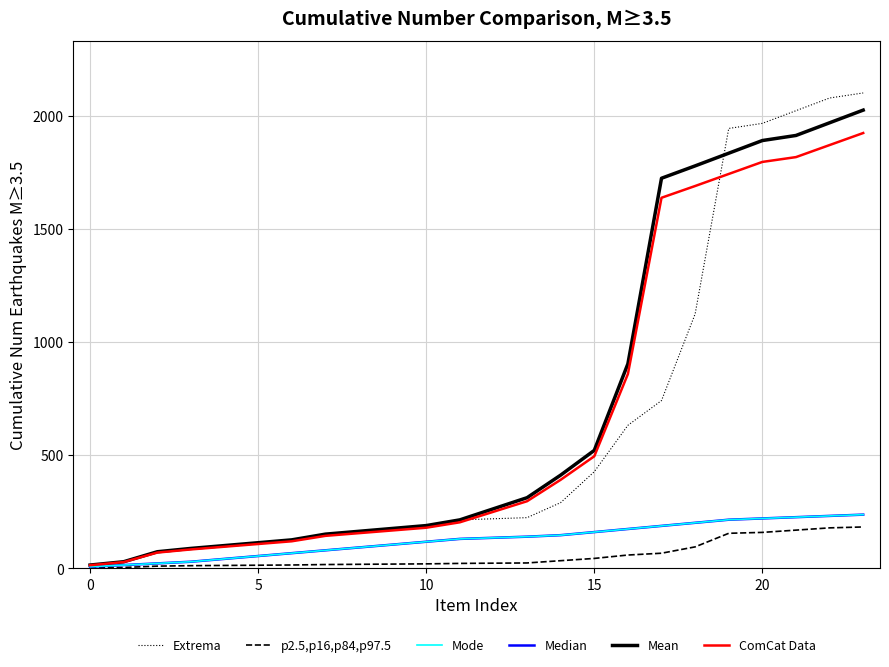

How many lines are shown in the chart?

6